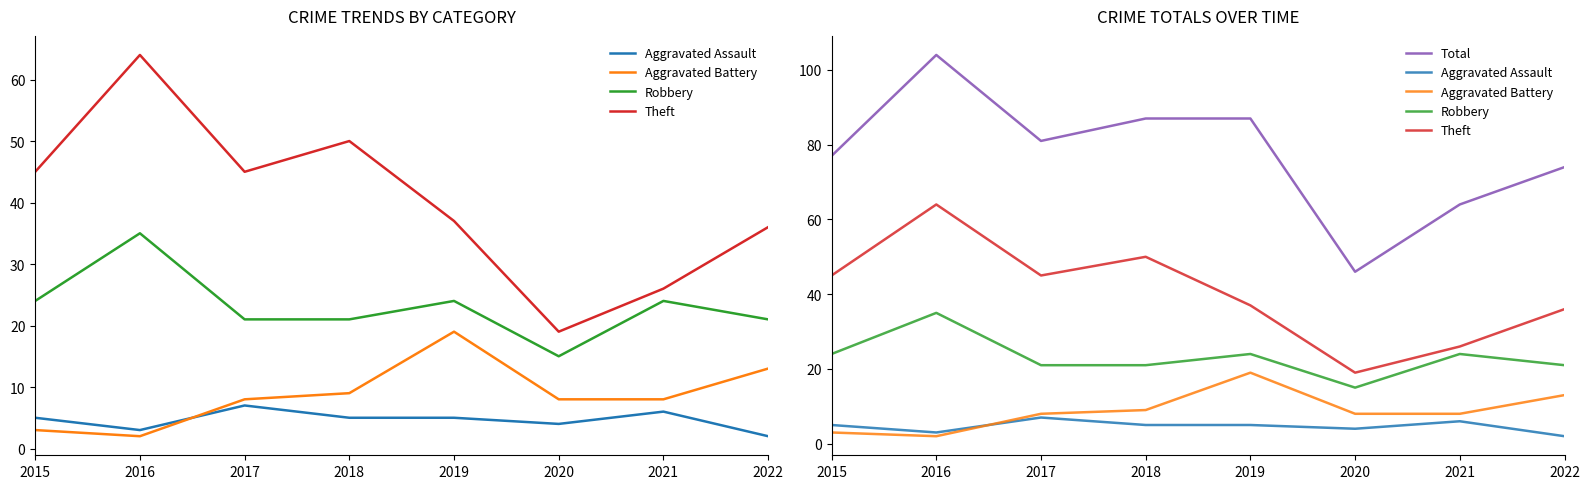

At which label does Robbery reach its peak?

2016